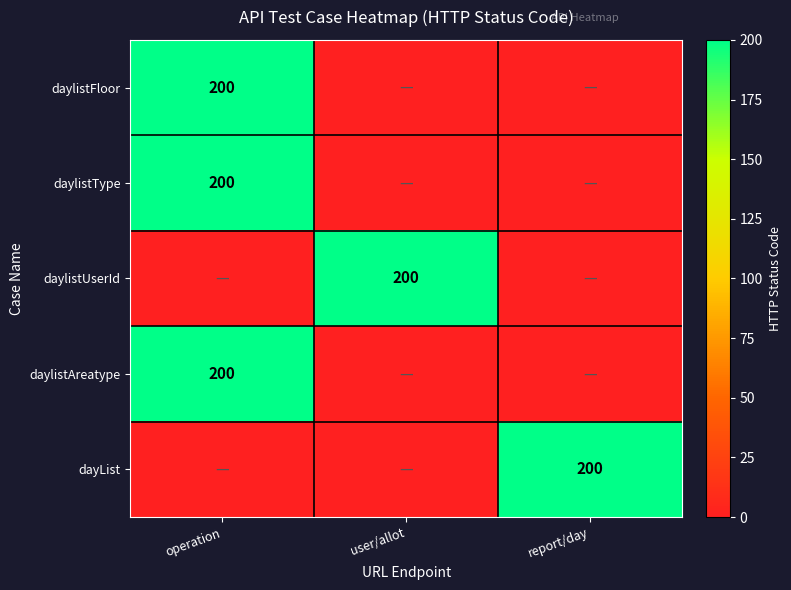

What is the spread (max minus min) of values at user/allot?

200